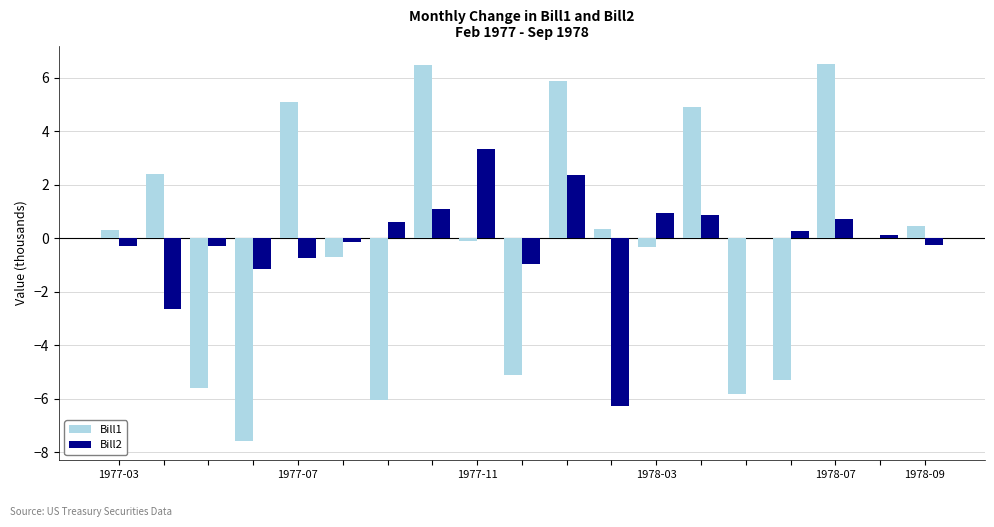

What is the average value of the Bill1 series?

-0.2